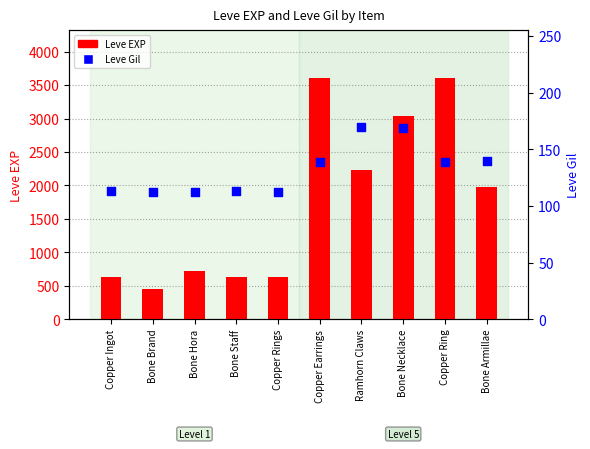

At how many categories does at least one series exceed 3167?

2